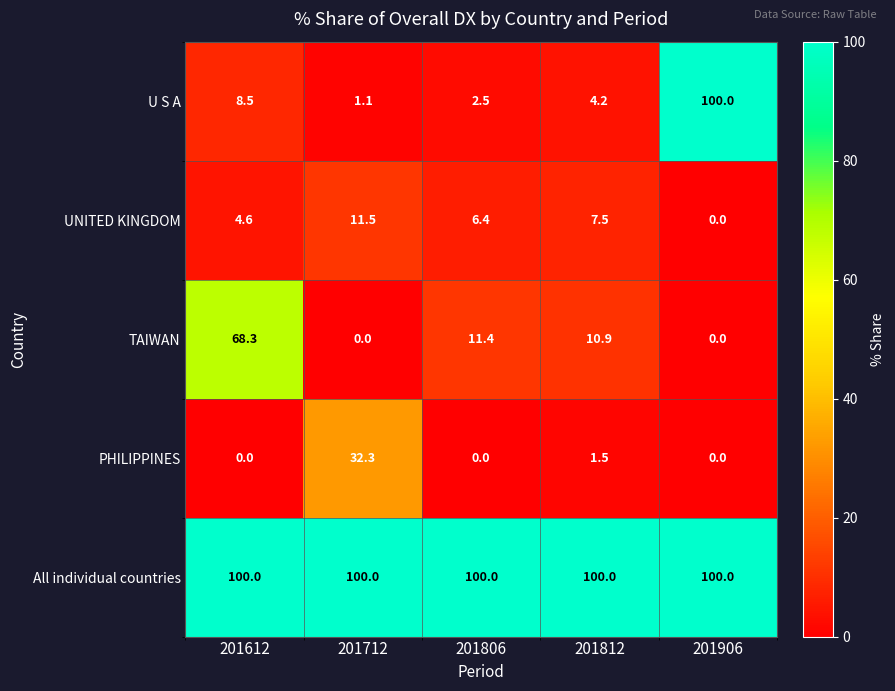

What is the greatest value displayed?

100.0